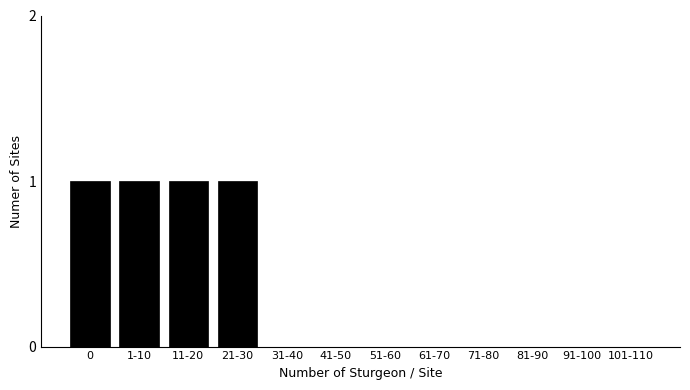

Reading left to right, what are all the values shown in this chart?

0=1	1-10=1	11-20=1	21-30=1	31-40=0	41-50=0	51-60=0	61-70=0	71-80=0	81-90=0	91-100=0	101-110=0